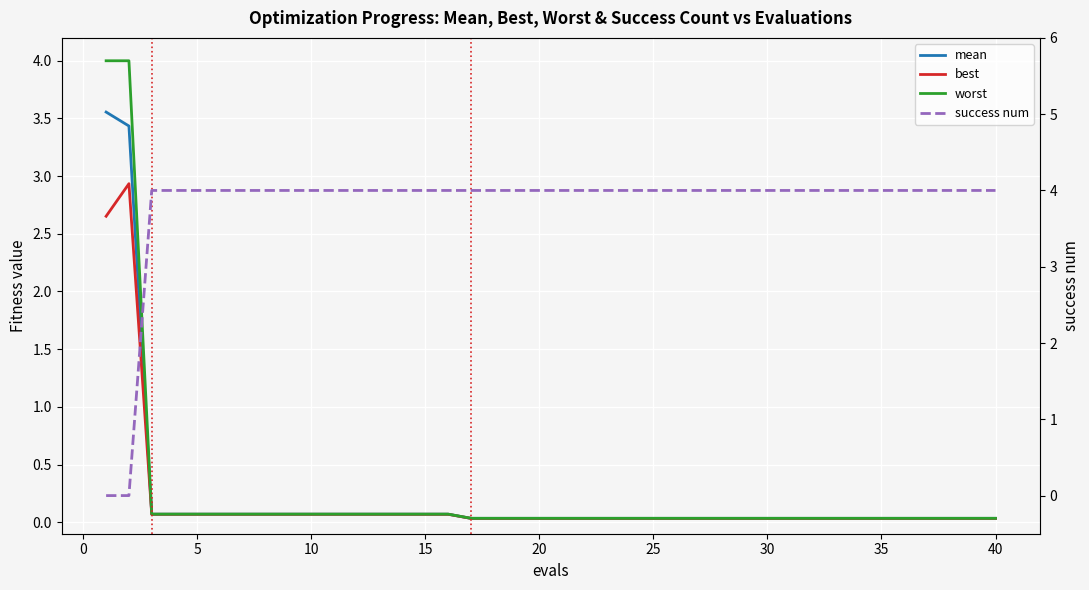

True or false: mean and best cross at least once.

False